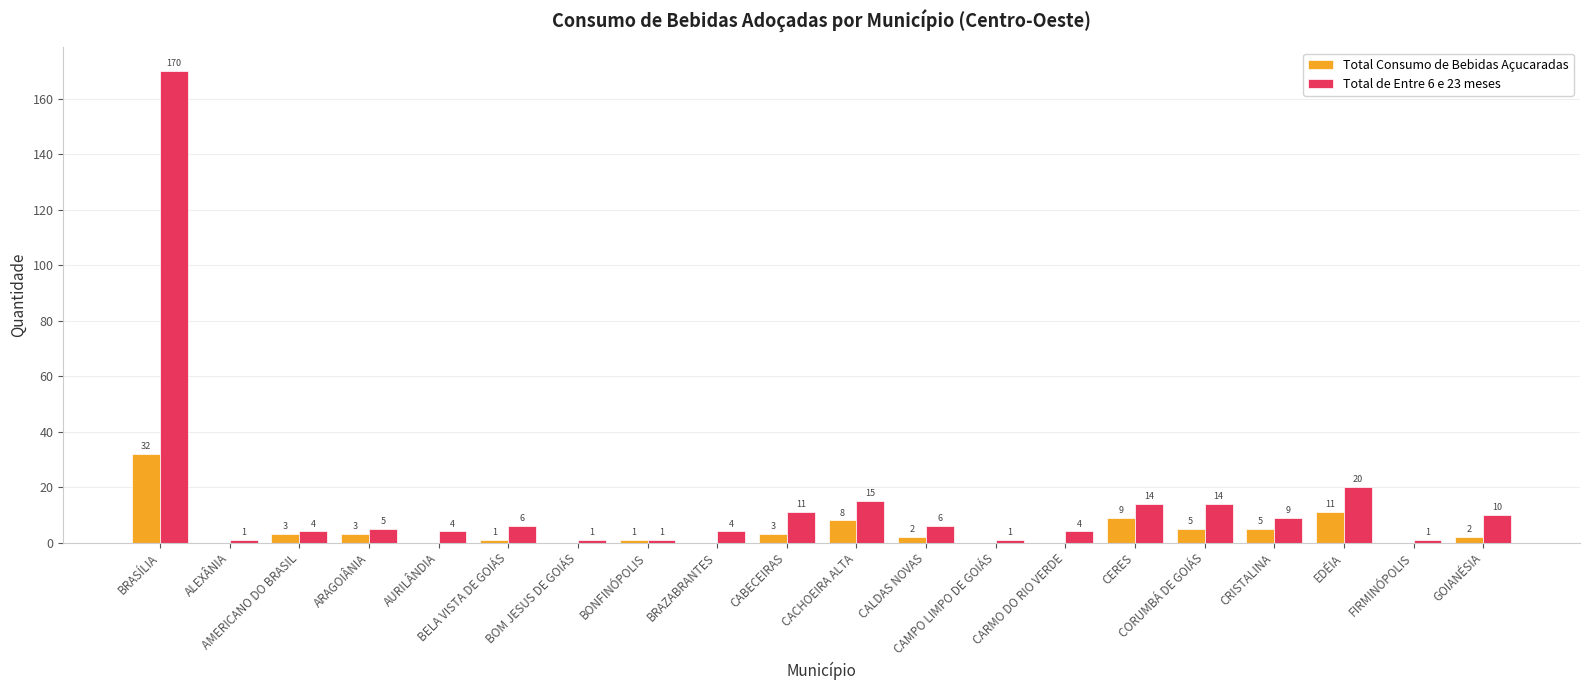

What is the maximum value for Total de Entre 6 e 23 meses?

170